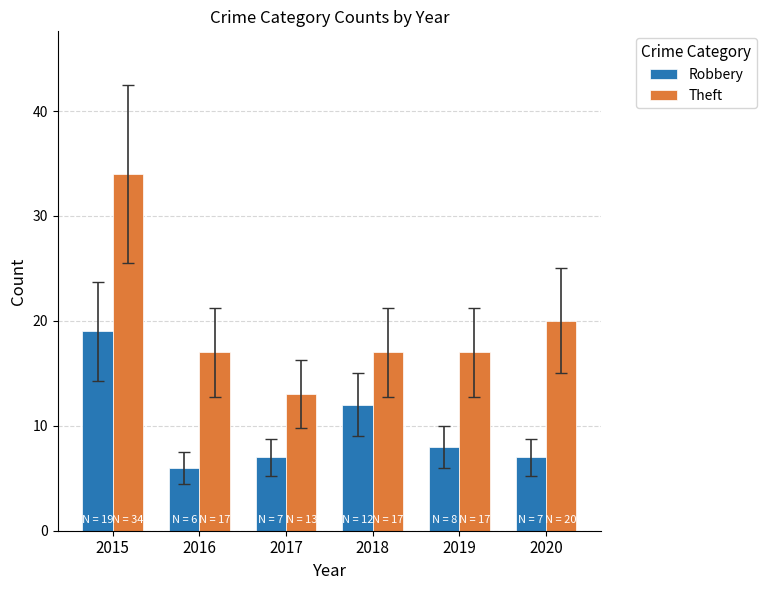

How many categories are shown in the chart?

6